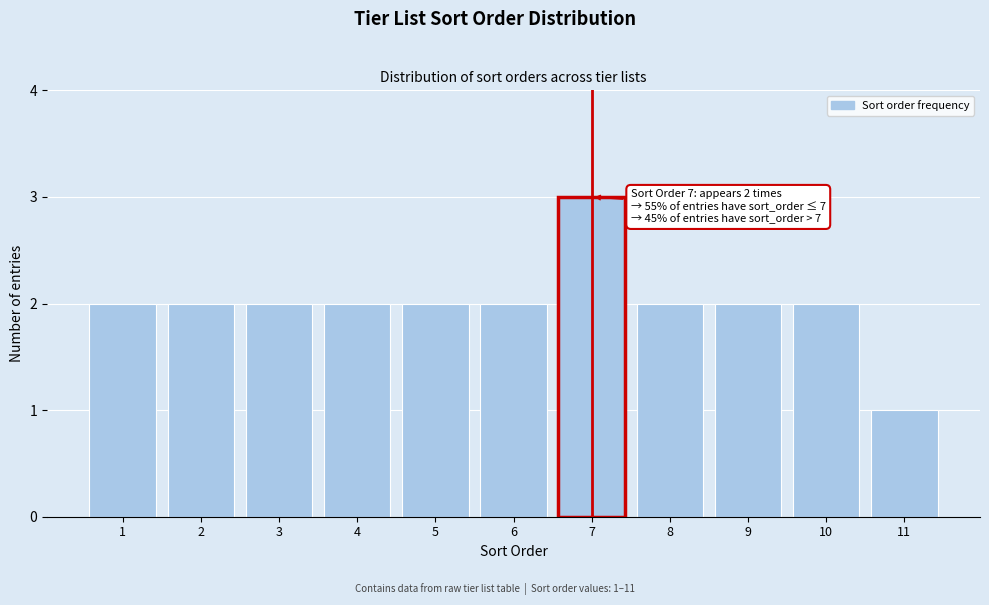

Reading left to right, transcribe all the data shown in this chart.

1=2	2=2	3=2	4=2	5=2	6=2	7=3	8=2	9=2	10=2	11=1